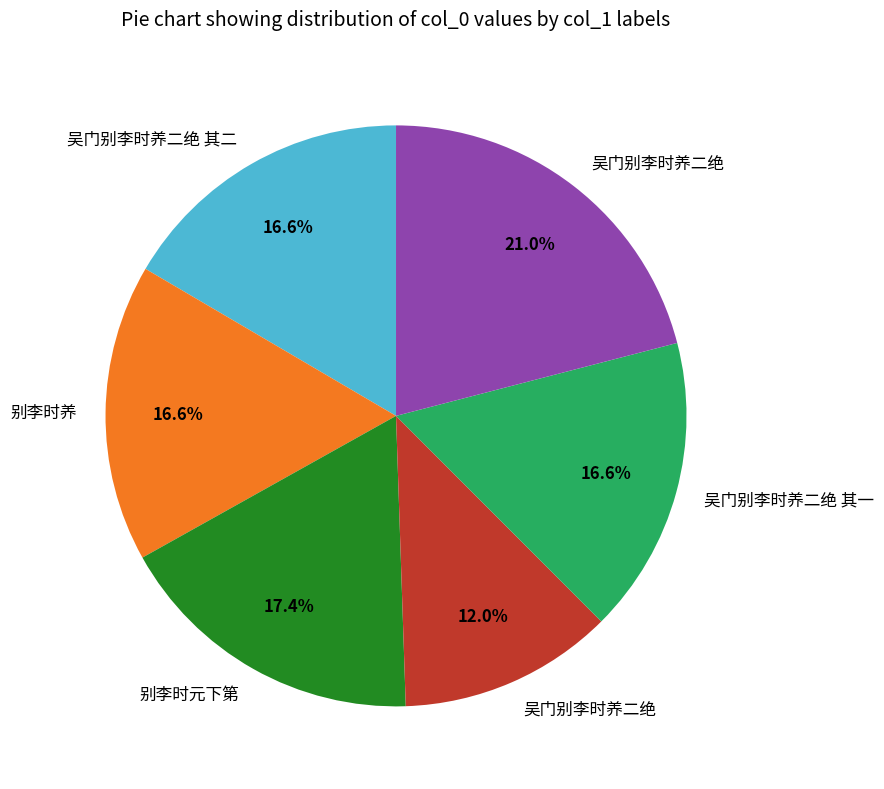

Does any single category account for the majority?

No